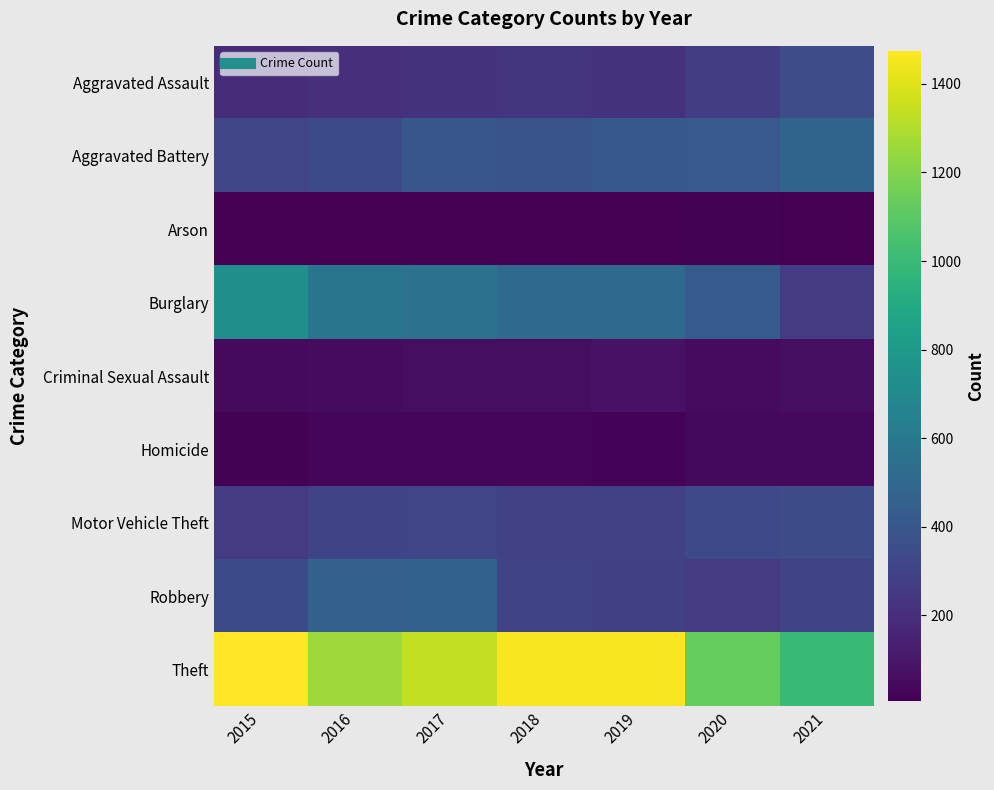

What is the total value across all series at 2017?

3401